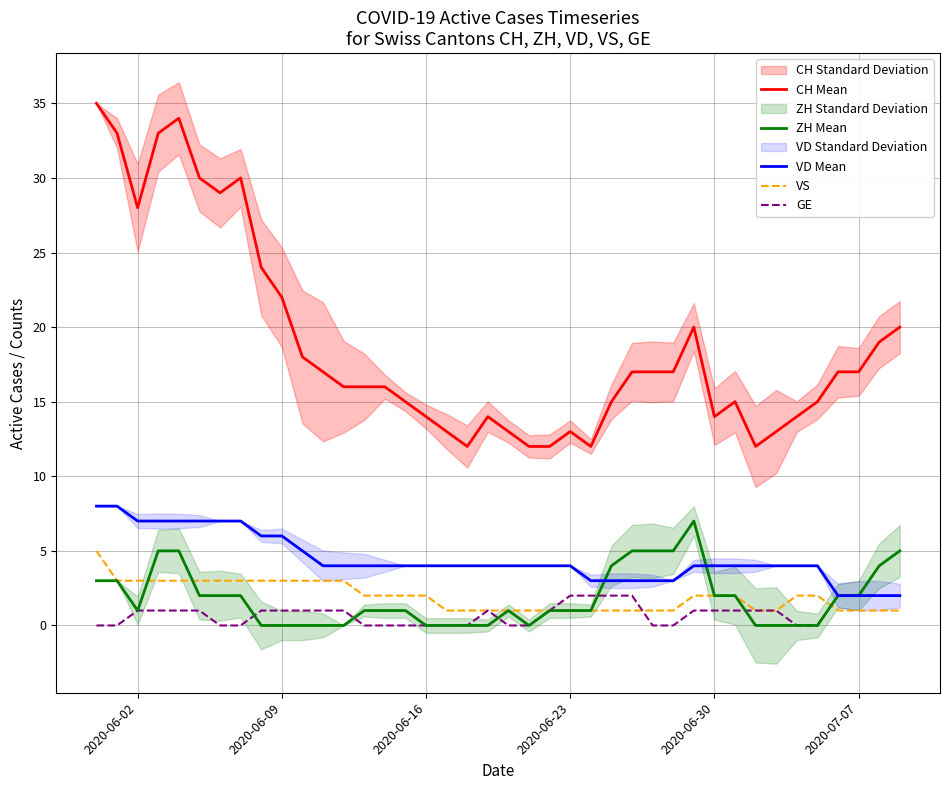

What is the maximum value for VD Mean?

8